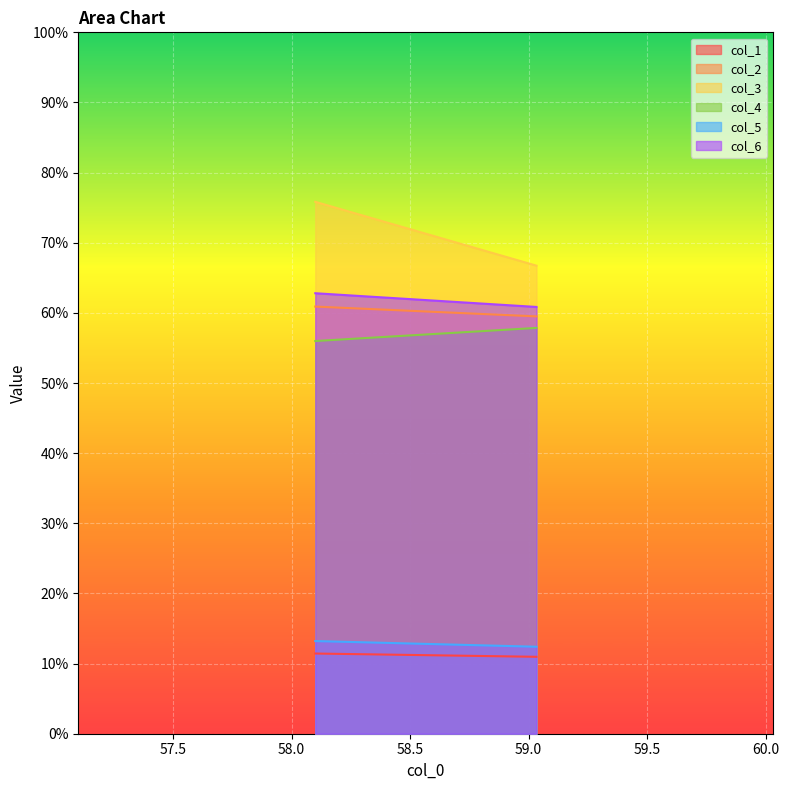

At which category is the sum across all series the highest?

58.1